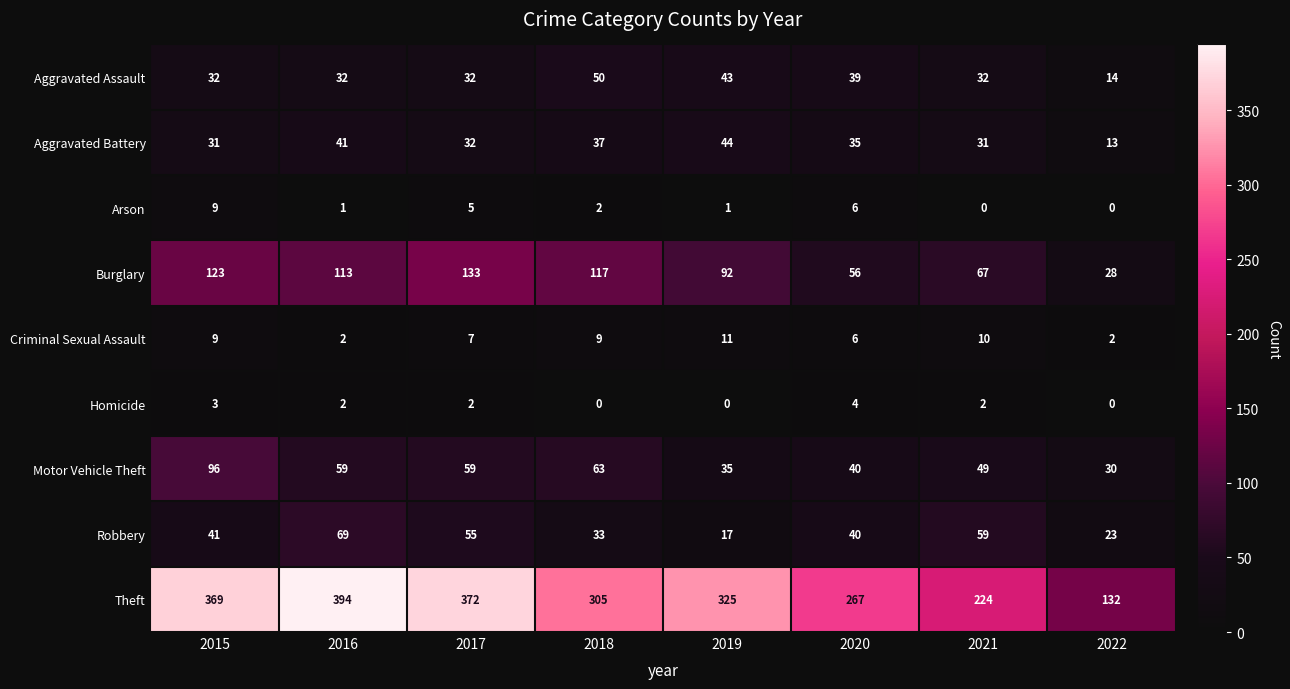

At which label is Burglary closest to 80?

2019